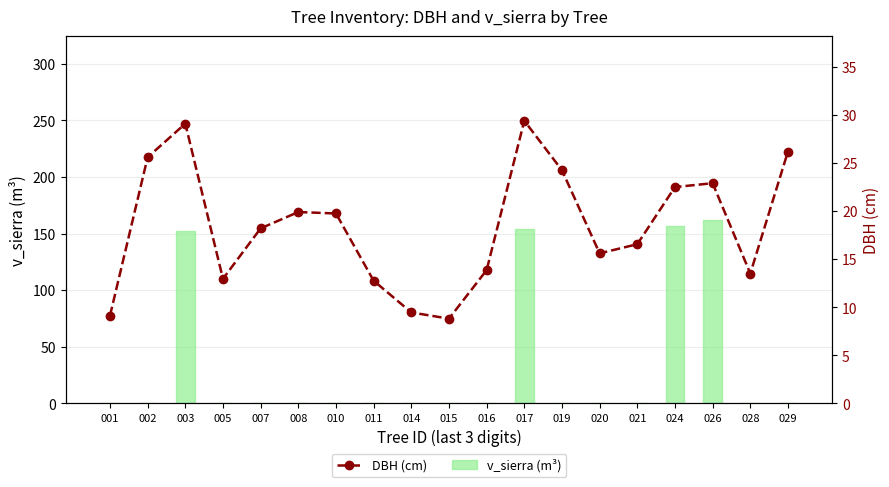

What are all the series names shown in the legend?

v_sierra (m³), DBH (cm)